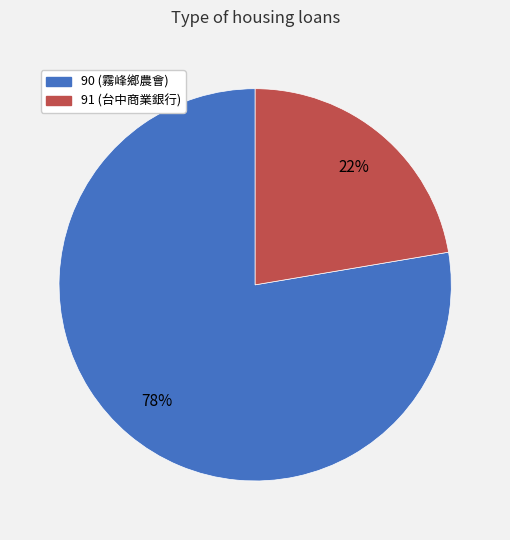

Is the sum of 91 (台中商業銀行) and 90 (霧峰鄉農會) greater than half?

Yes